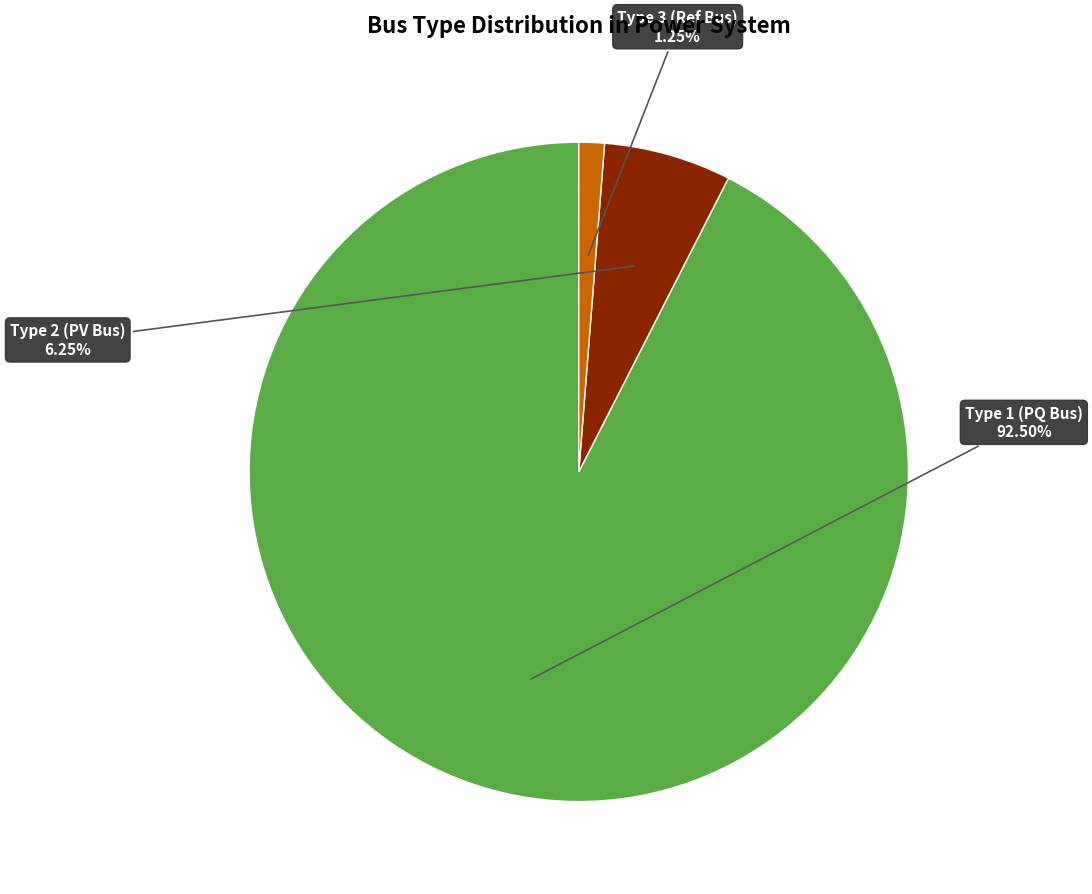

What is the smallest slice in the pie chart?

BUS_TYPE_3